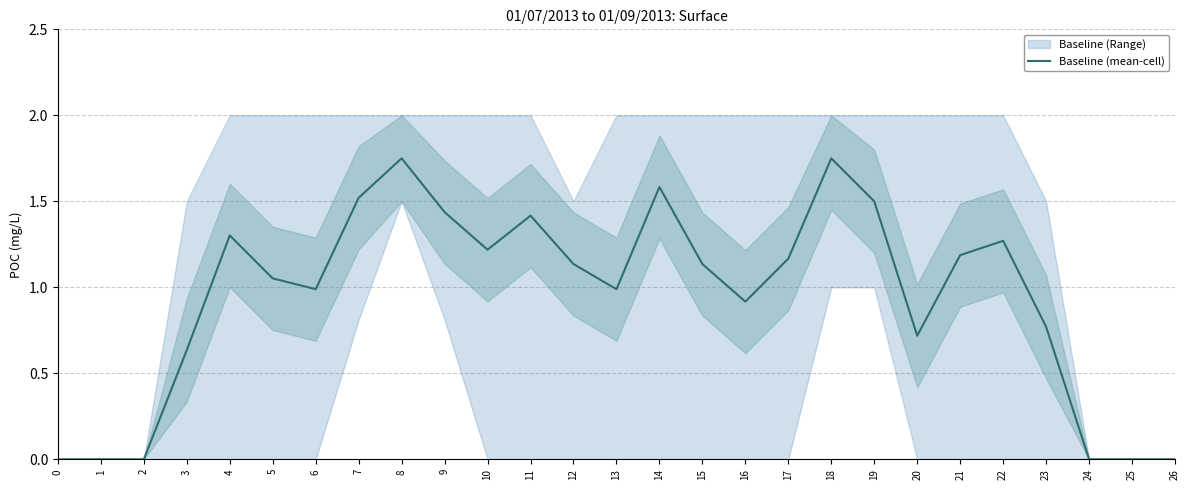

Reading right to left, list all the values displayed in this chart.

0.0	0.0	0.0	0.8	1.3	1.2	0.7	1.5	1.8	1.2	0.9	1.1	1.6	1.0	1.1	1.4	1.2	1.4	1.8	1.5	1.0	1.1	1.3	0.6	0.0	0.0	0.0